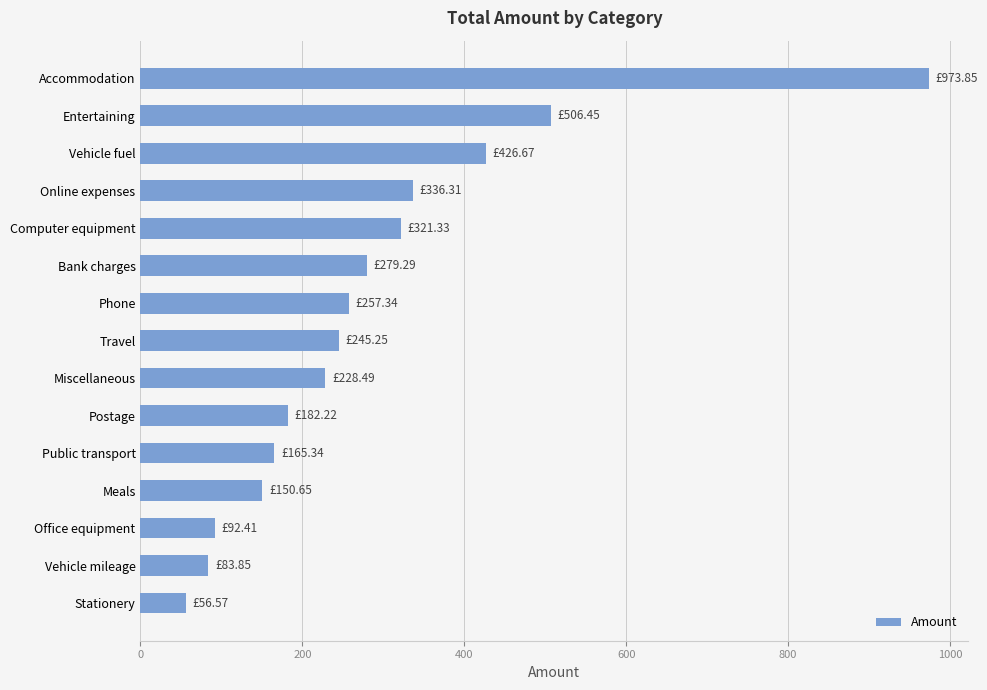

What is the ratio of the value at Accommodation to the value at Miscellaneous?

4.3